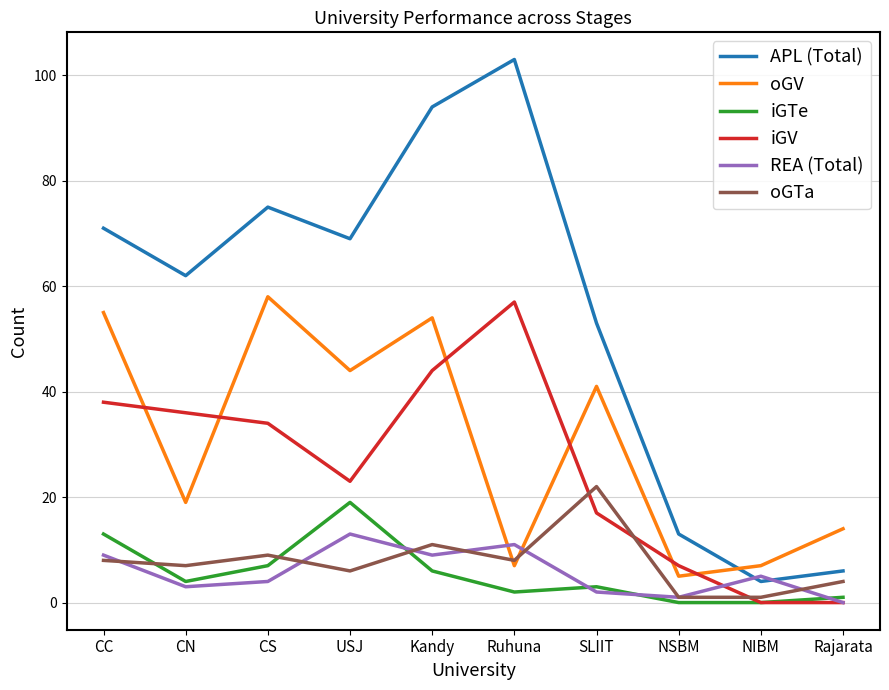

Reading left to right, list all the values displayed in this chart.

APL (Total): 71	62	75	69	94	103	53	13	4	6
oGV: 55	19	58	44	54	7	41	5	7	14
iGTe: 13	4	7	19	6	2	3	0	0	1
iGV: 38	36	34	23	44	57	17	7	0	0
REA (Total): 9	3	4	13	9	11	2	1	5	0
oGTa: 8	7	9	6	11	8	22	1	1	4